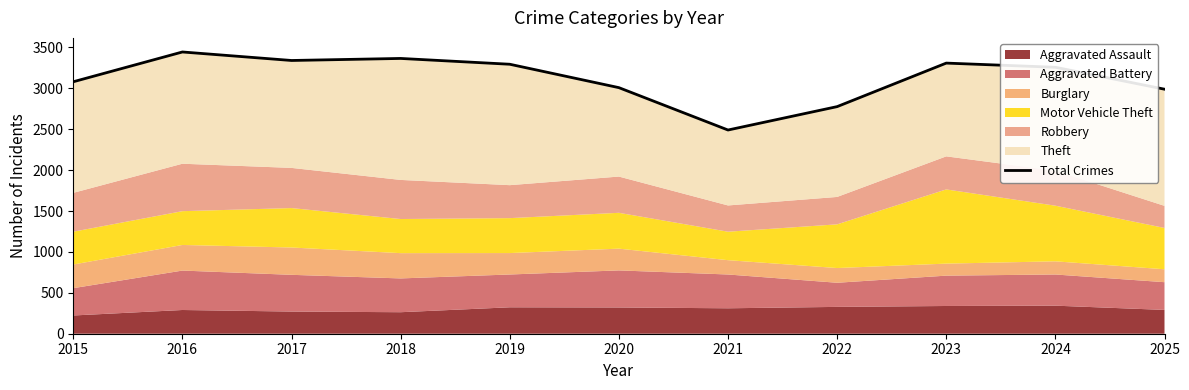

Where does the data first go above 3257?

2016